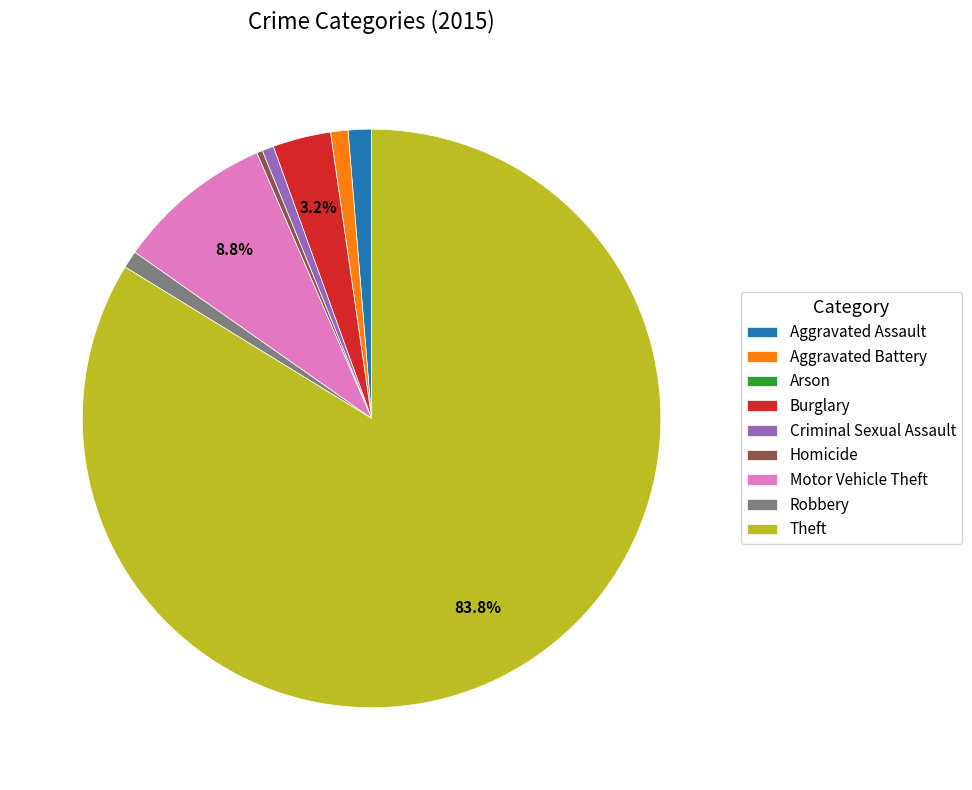

Between Motor Vehicle Theft and Homicide, which is larger?

Motor Vehicle Theft